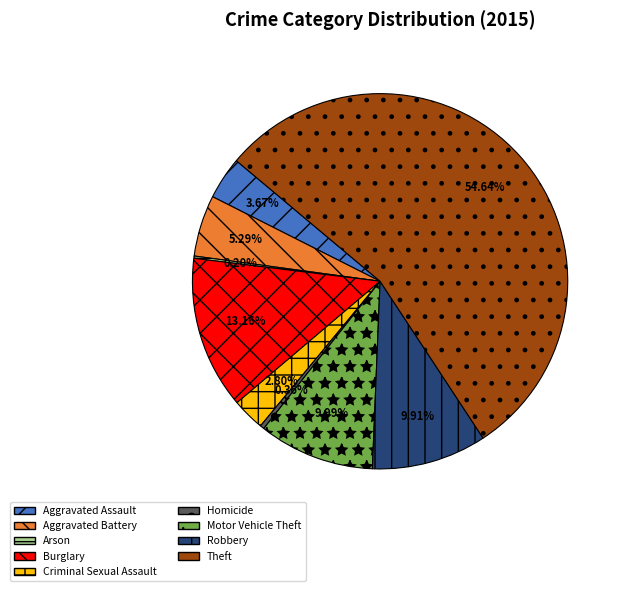

What percentage do Burglary and Aggravated Assault together represent?

16.8%